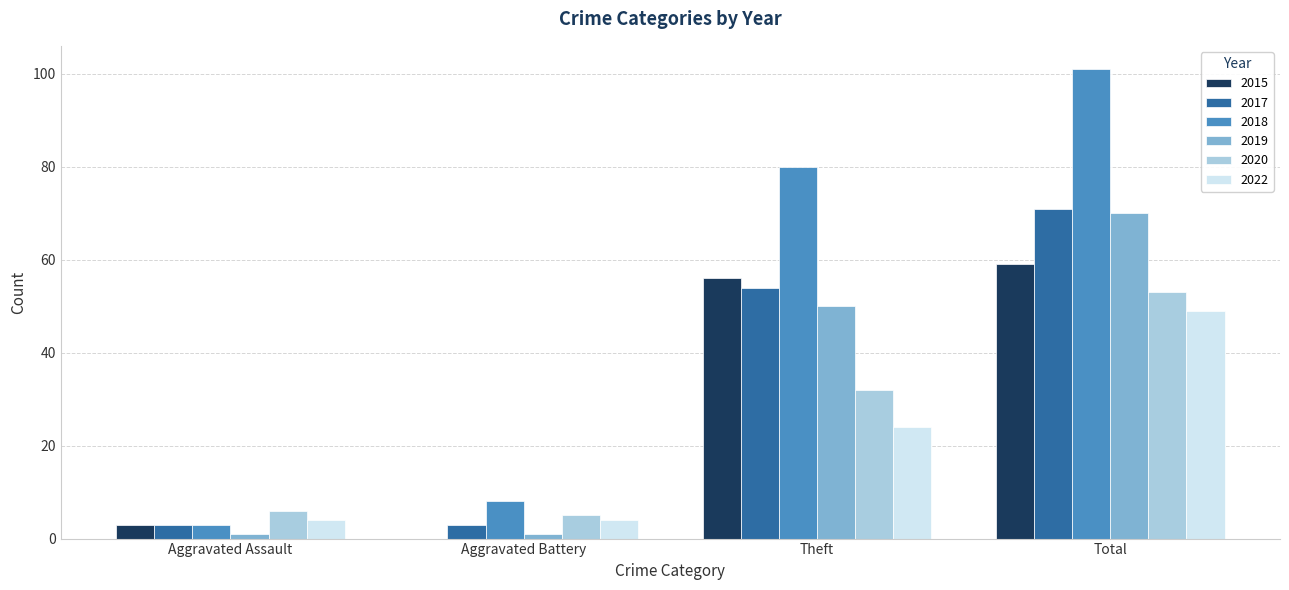

Is it true that 2017 equals 54 at Theft?

True